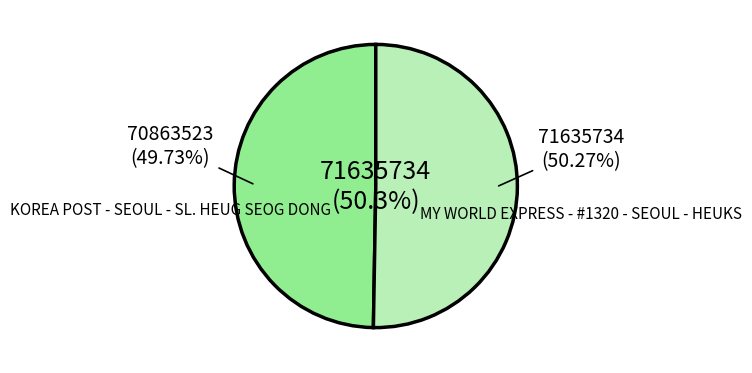

To the nearest percent, what is the combined percentage of KOREA POST - SEOUL - SL. HEUG SEOG DONG and MY WORLD EXPRESS - #1320 - SEOUL - HEUKS?

100%